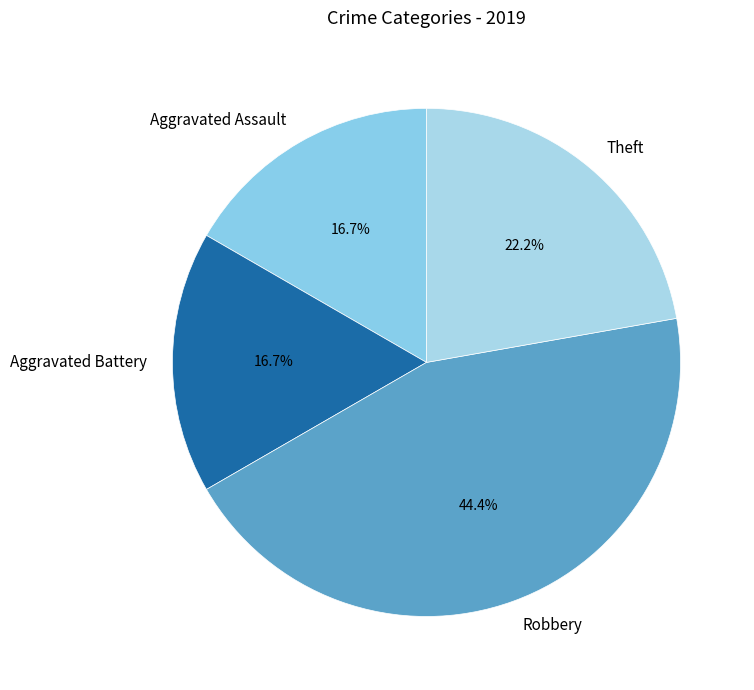

The Robbery slice represents 44% of the pie. True or false?

True